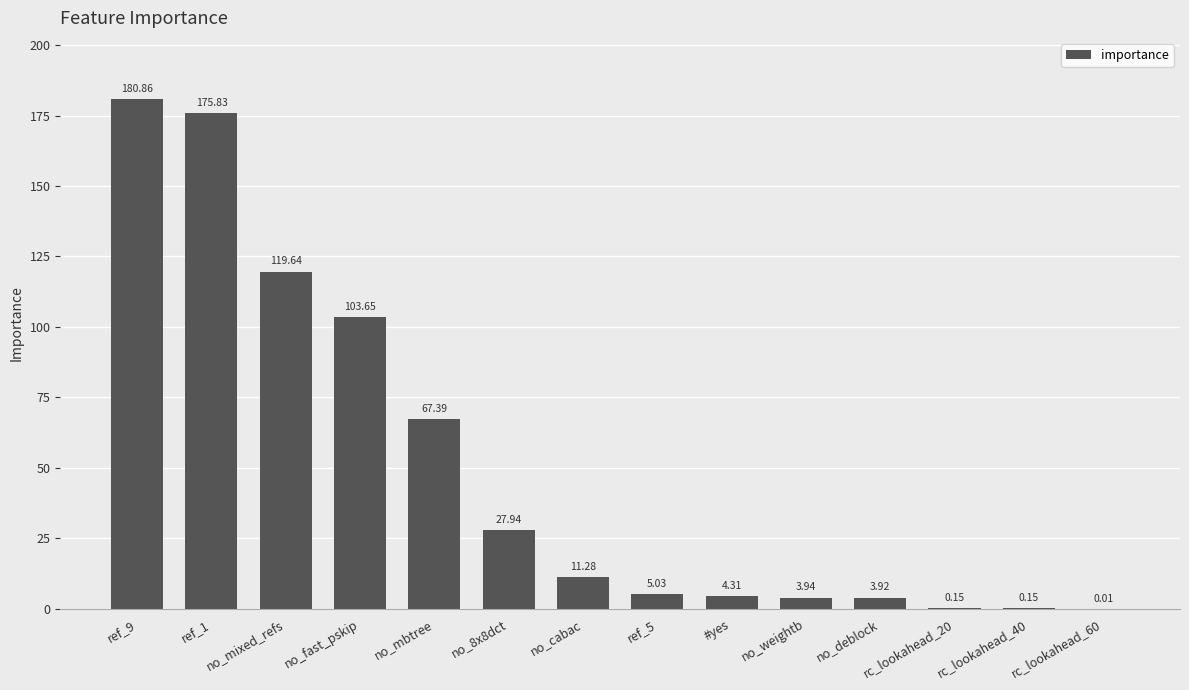

Where is the data nearest to the value 90?

no_fast_pskip